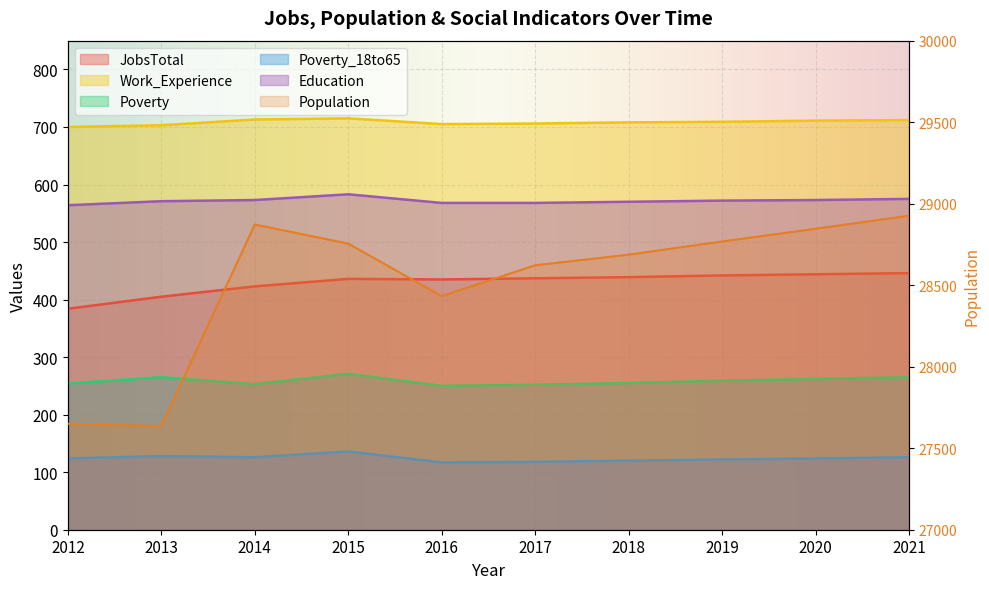

True or false: JobsTotal and Population intersect in this chart.

False